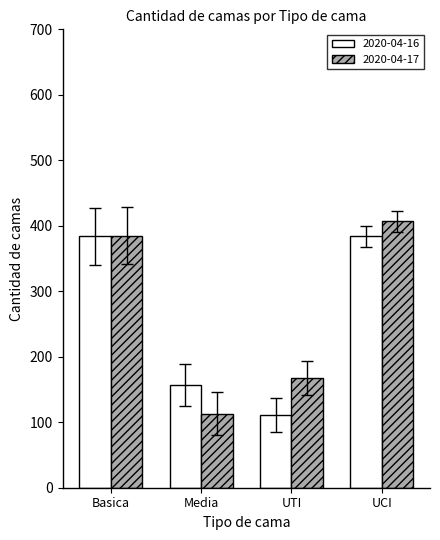

Between UTI and UCI, which series saw the biggest shift?

2020-04-16